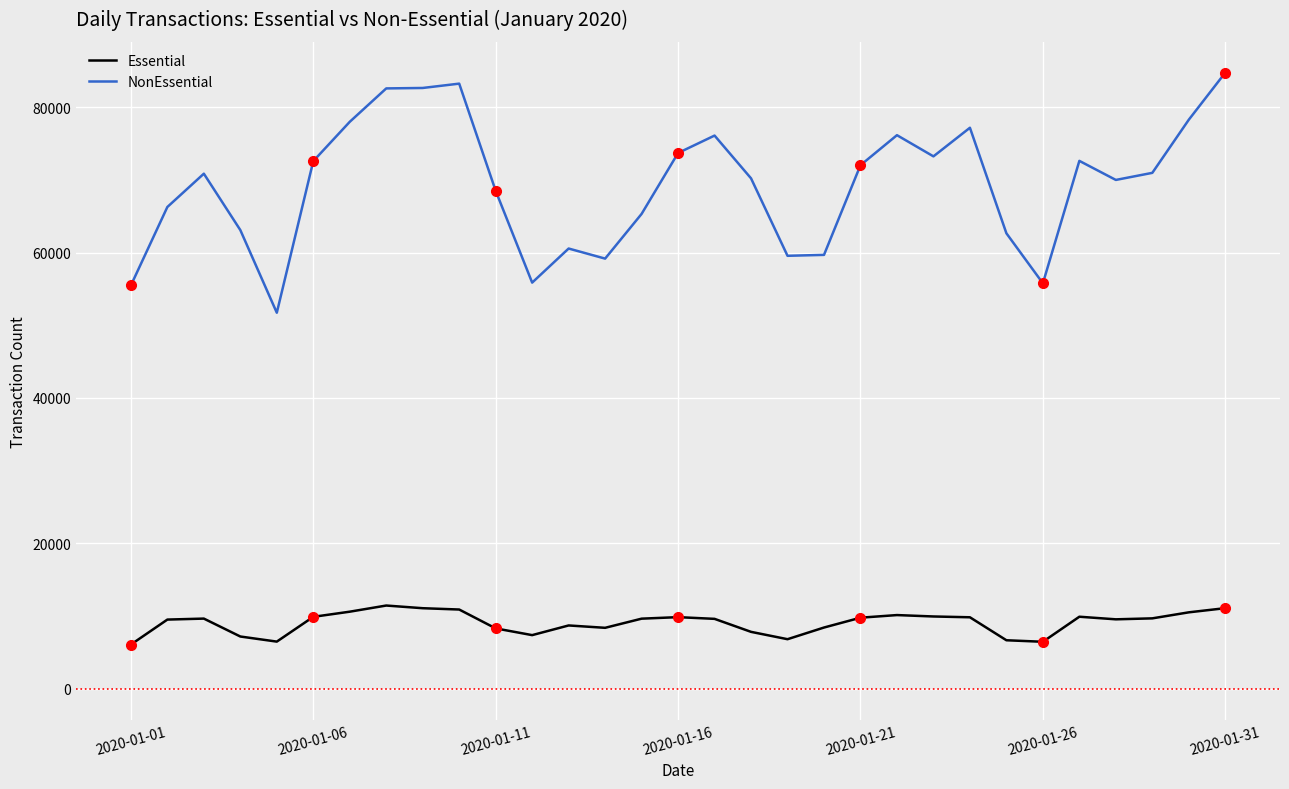

What is the difference between the maximum and minimum values in the NonEssential series?

33029